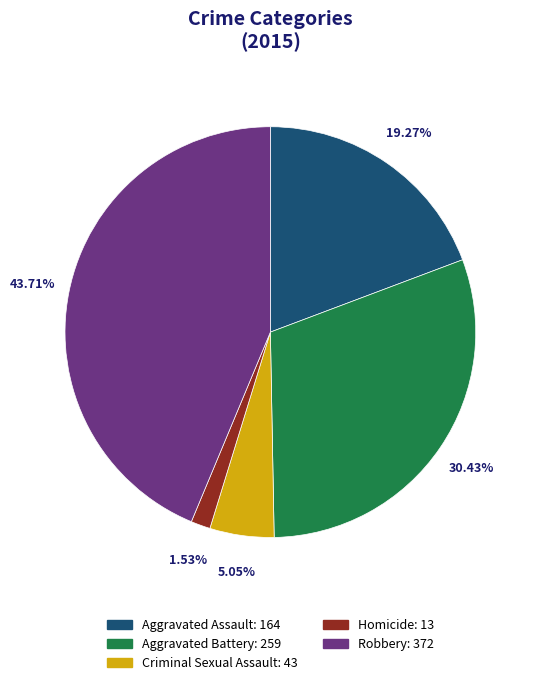

Does Criminal Sexual Assault account for over 50% of the chart?

No